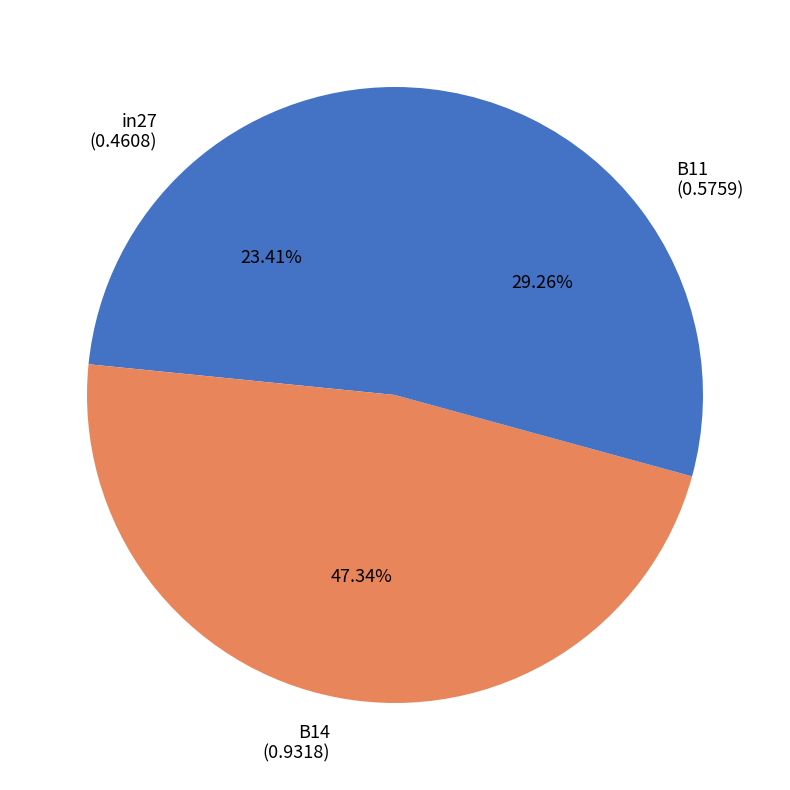

Is there any slice that represents more than half of the pie?

No